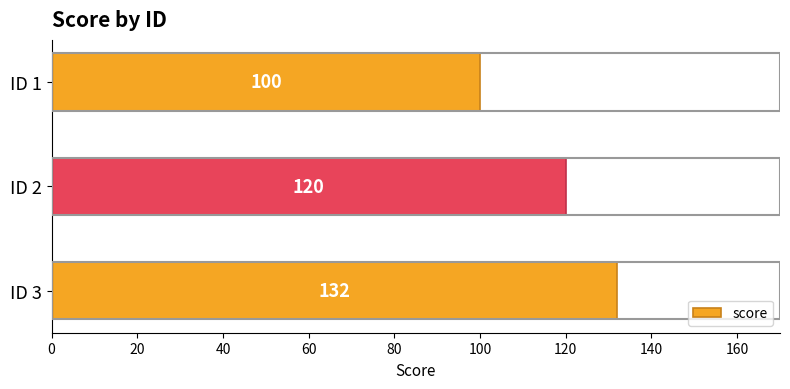

Rank the categories by value from highest to lowest.

ID 3, ID 2, ID 1